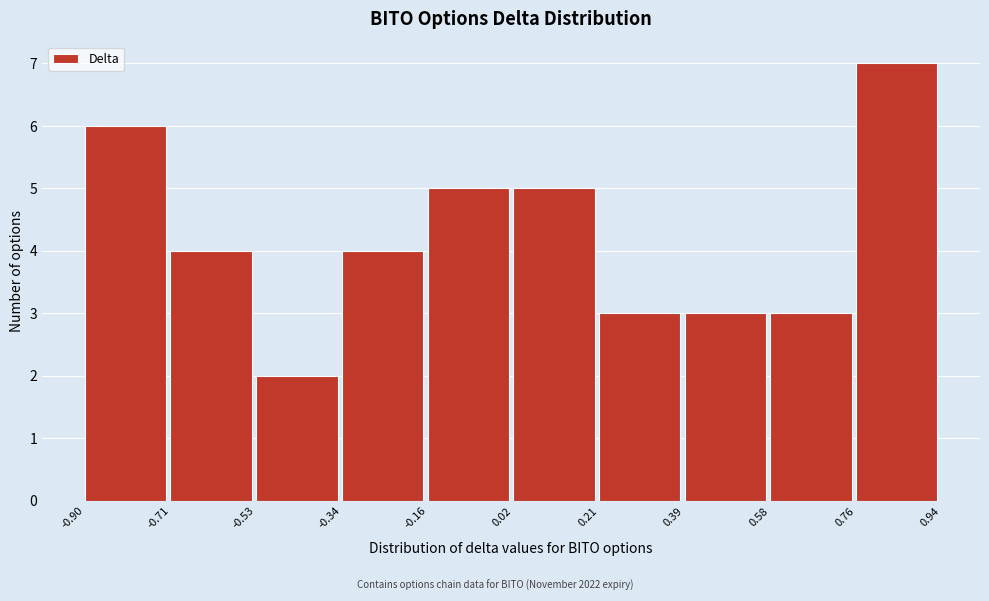

Which range on the x-axis has the tallest bar?

0.76 to 0.94